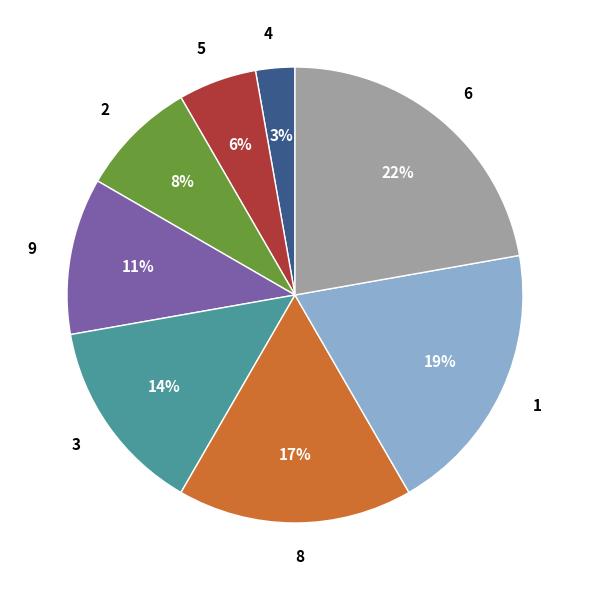

To the nearest percent, what is the combined percentage of 1 and 5?

25%